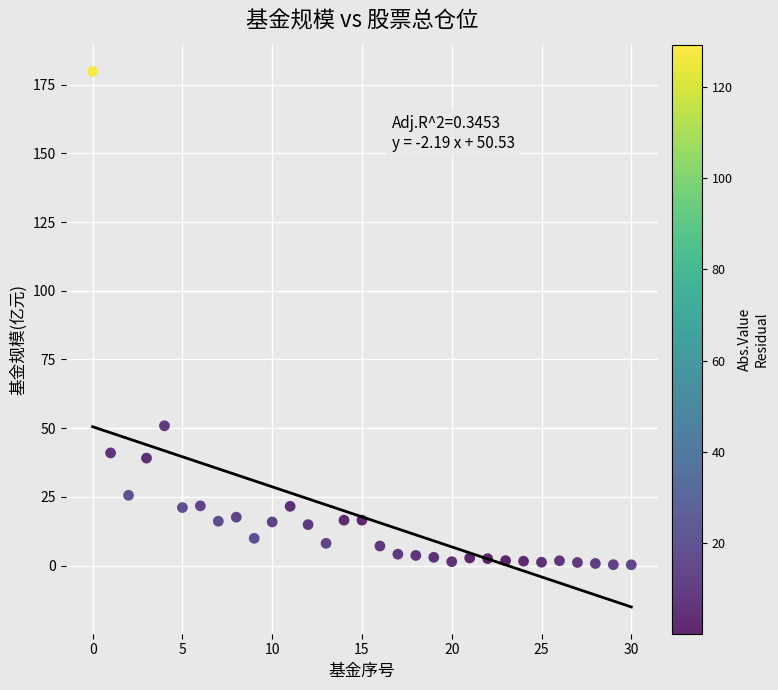

What Y value in the scatter plot is closest to 90?

50.9